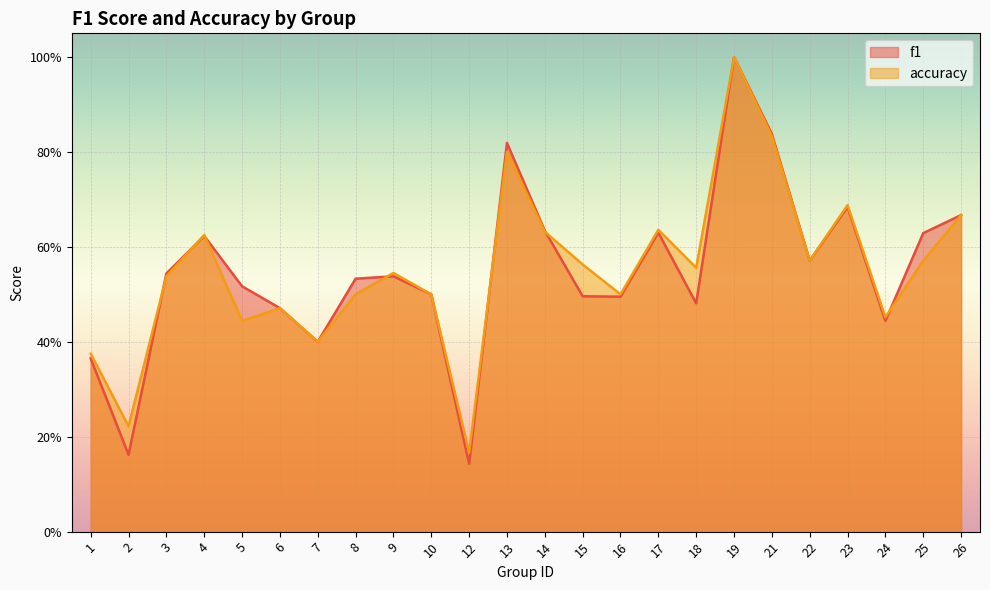

What is the lowest value of the f1 series?

0.1